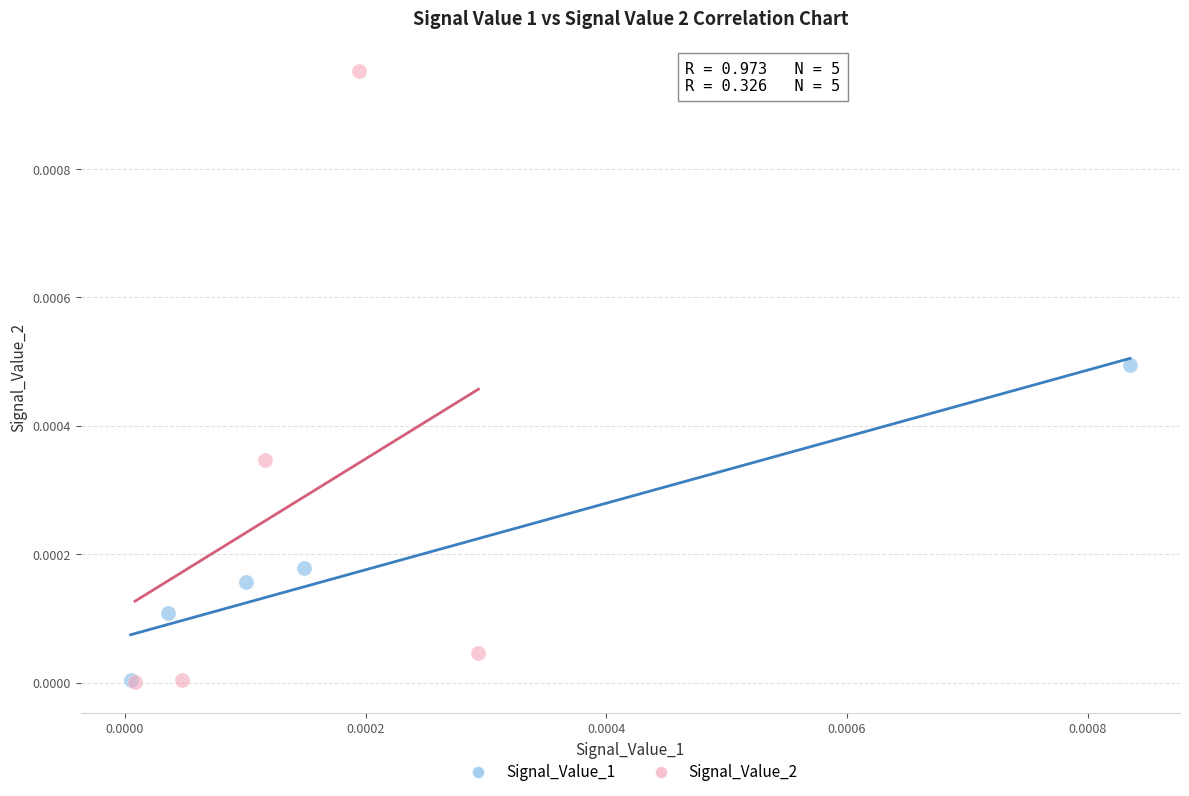

Which series reaches the maximum Y coordinate?

Signal_Value_2